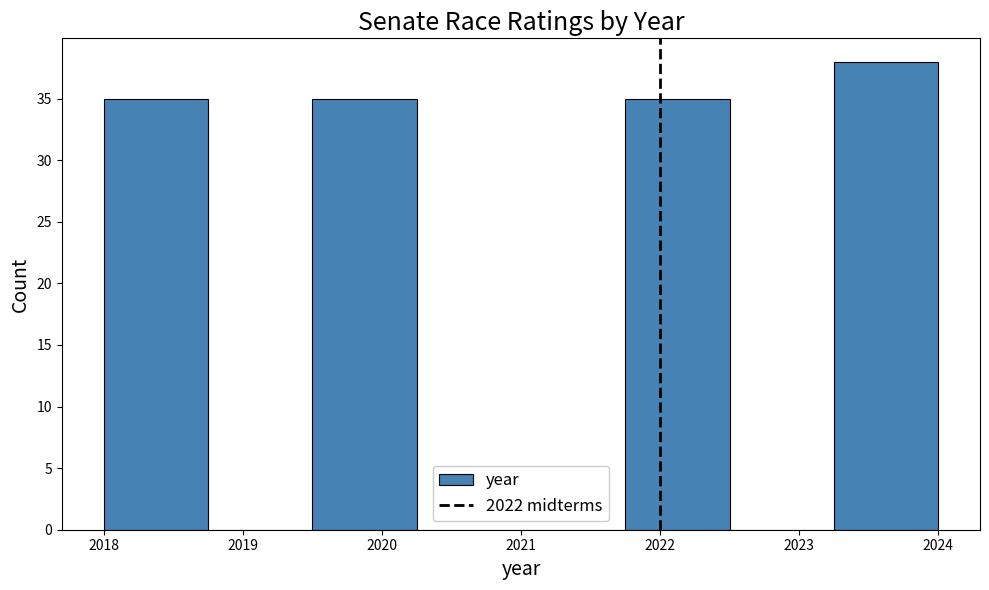

Reading left to right, transcribe this chart: for each bar, give the range it covers on the x-axis and its height. Neither the bar edges nor the heights are printed on the chart, so give them approximately, as read against the axes.

2018.00 to 2018.75: 35
2018.75 to 2019.50: 0
2019.50 to 2020.25: 35
2020.25 to 2021.00: 0
2021.00 to 2021.75: 0
2021.75 to 2022.50: 35
2022.50 to 2023.25: 0
2023.25 to 2024.00: 38